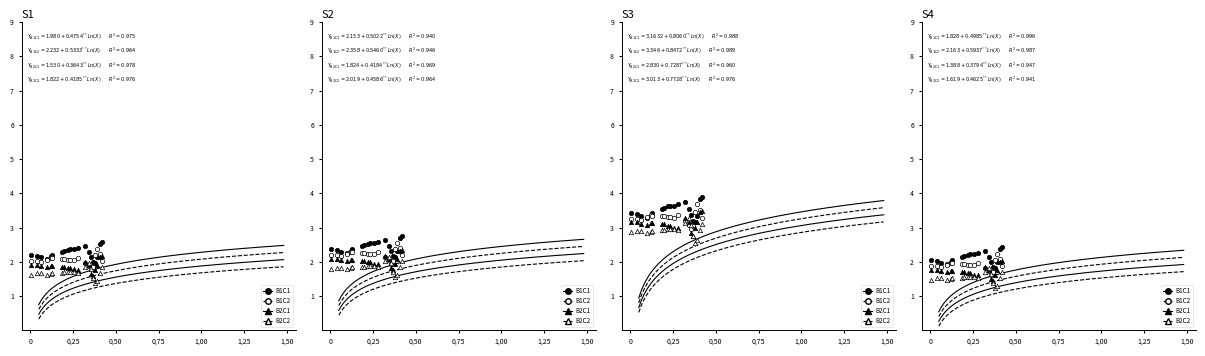

Which series reaches the maximum Y coordinate?

B1C1